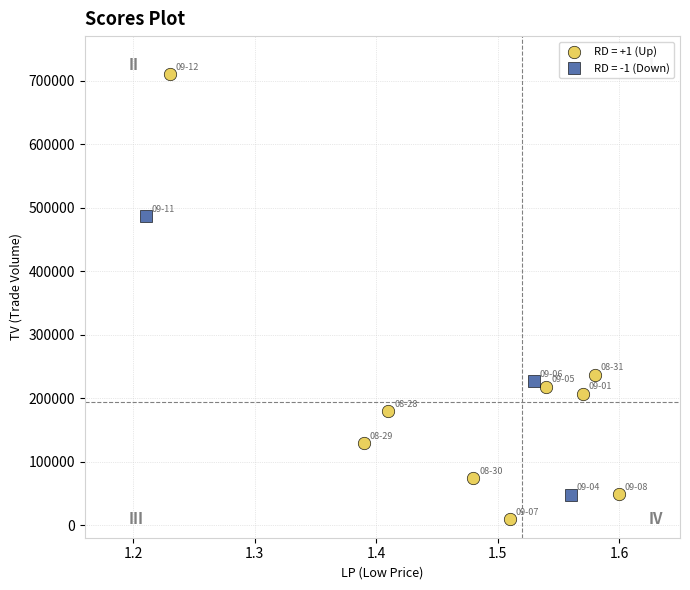

Which series has the widest spread of Y values?

RD = +1 (Up)